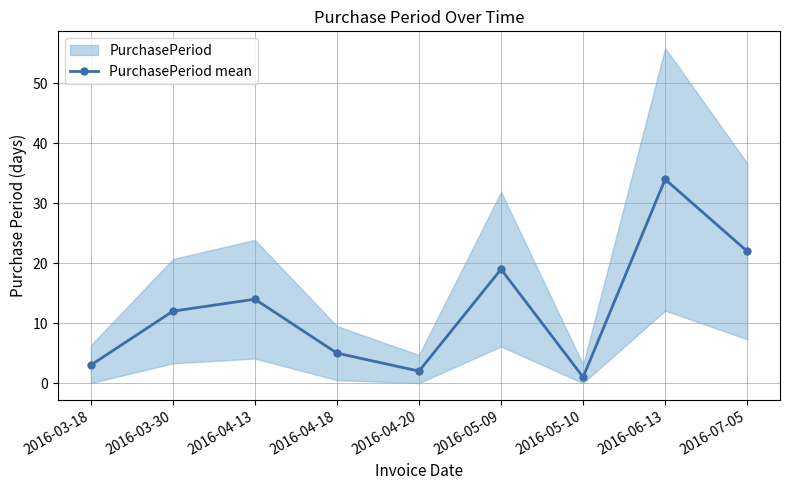

At which category does the chart reach its peak across all series?

2016-06-13